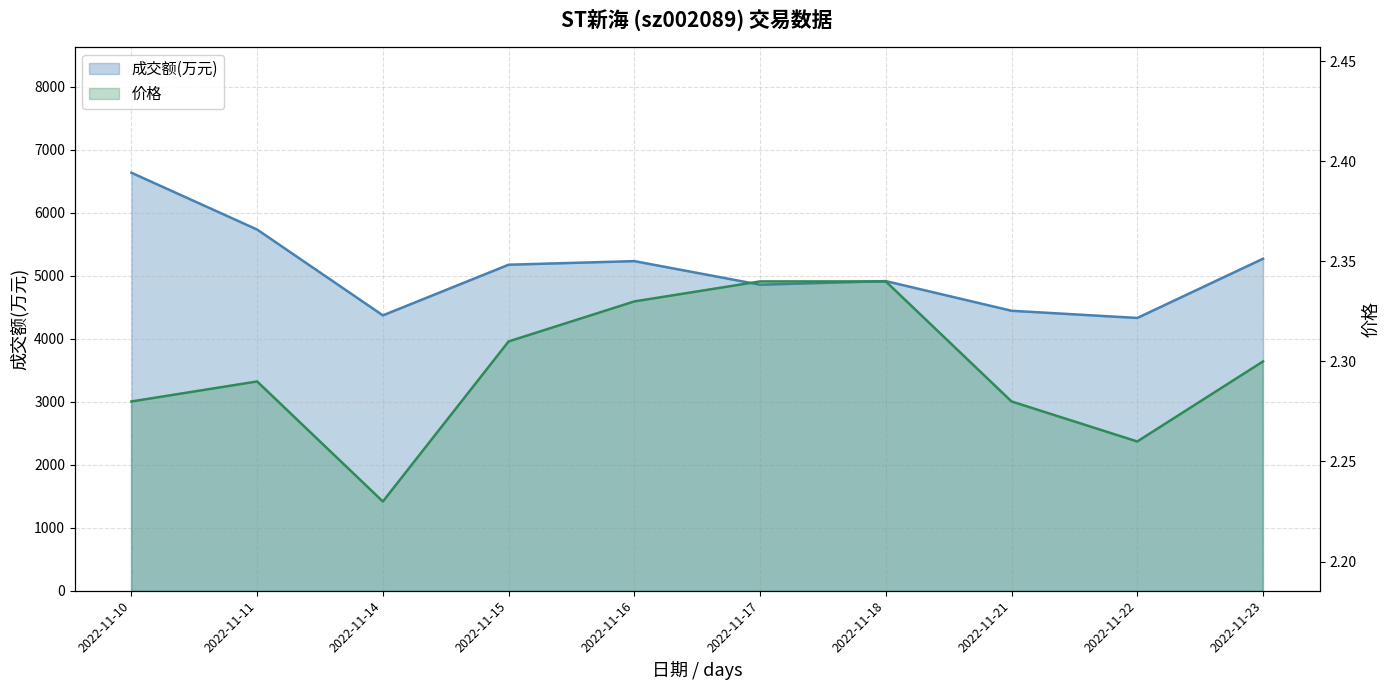

List the labels in order of 价格 value, largest first.

2022-11-17, 2022-11-18, 2022-11-16, 2022-11-15, 2022-11-23, 2022-11-11, 2022-11-10, 2022-11-21, 2022-11-22, 2022-11-14